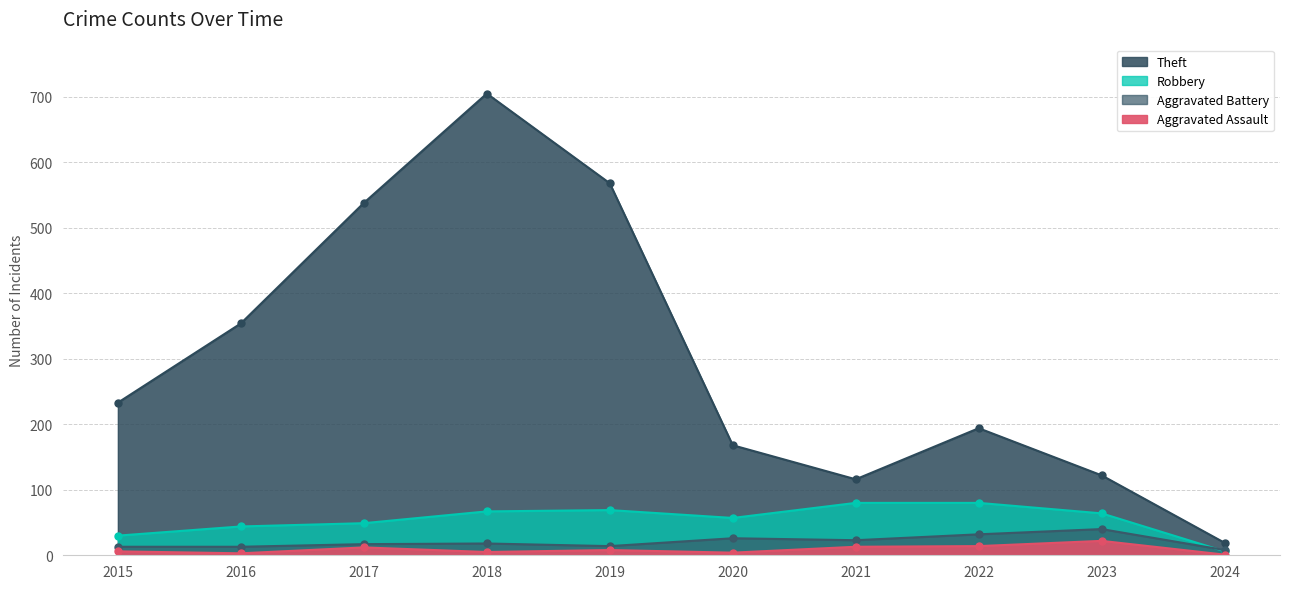

How many interior local valleys does the Theft series have?

1